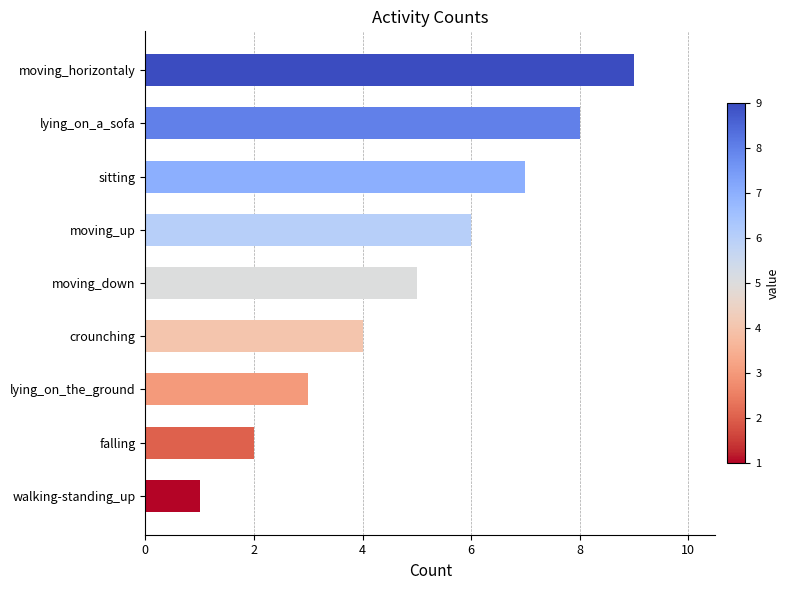

How many data points does each series have?

9